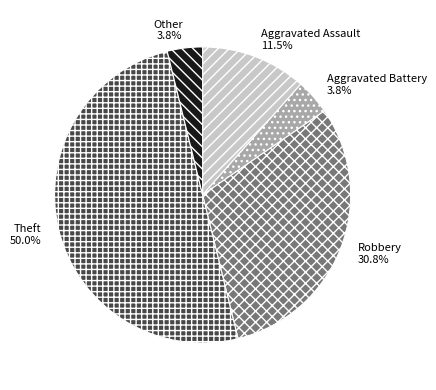

What is the largest slice in the pie chart?

Theft